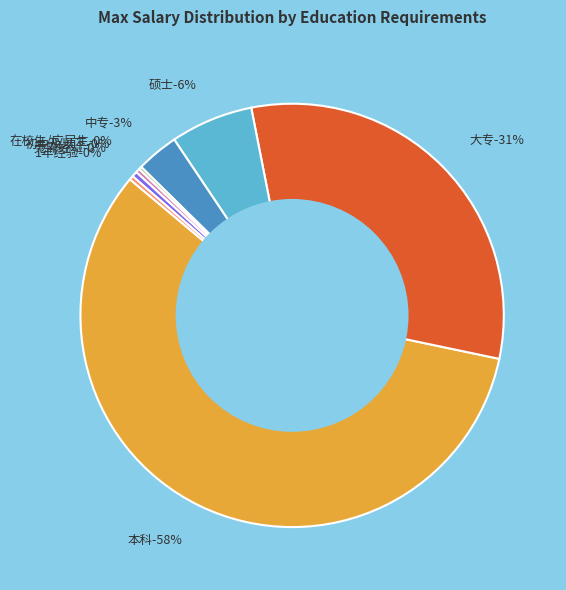

The 初中及以下 slice represents 0% of the pie. True or false?

True